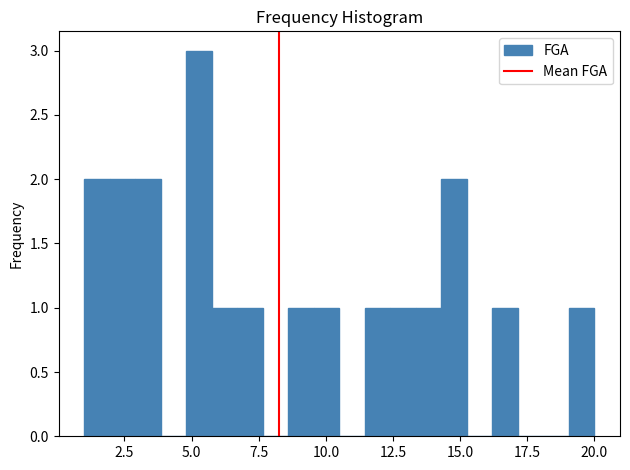

Read against the x-axis, roughly where is the centre of the tallest bar?

5.5